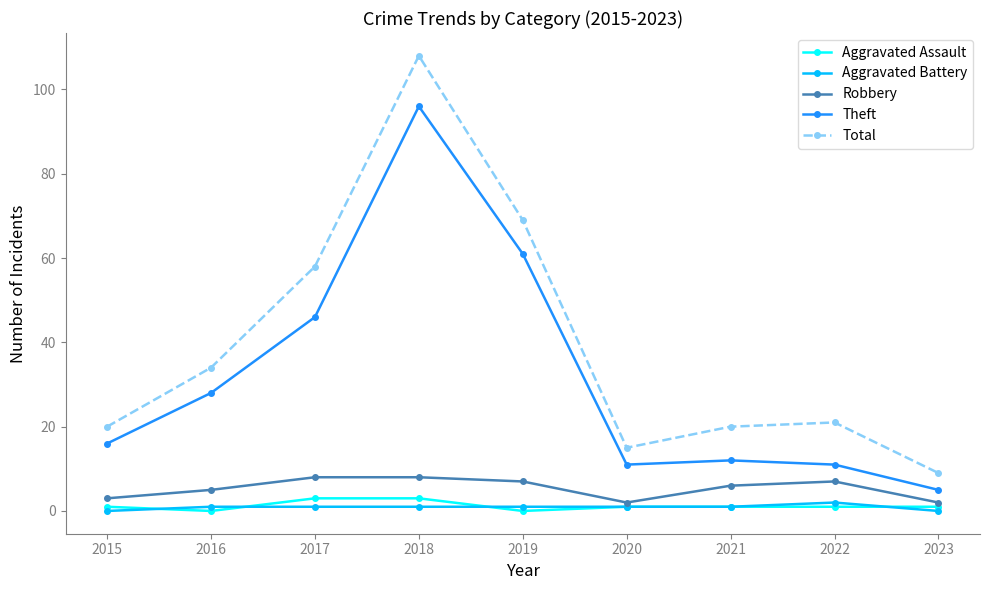

Reading right to left, list all the values displayed in this chart.

Aggravated Assault: 1	1	1	1	0	3	3	0	1
Aggravated Battery: 0	2	1	1	1	1	1	1	0
Robbery: 2	7	6	2	7	8	8	5	3
Theft: 5	11	12	11	61	96	46	28	16
Total: 9	21	20	15	69	108	58	34	20